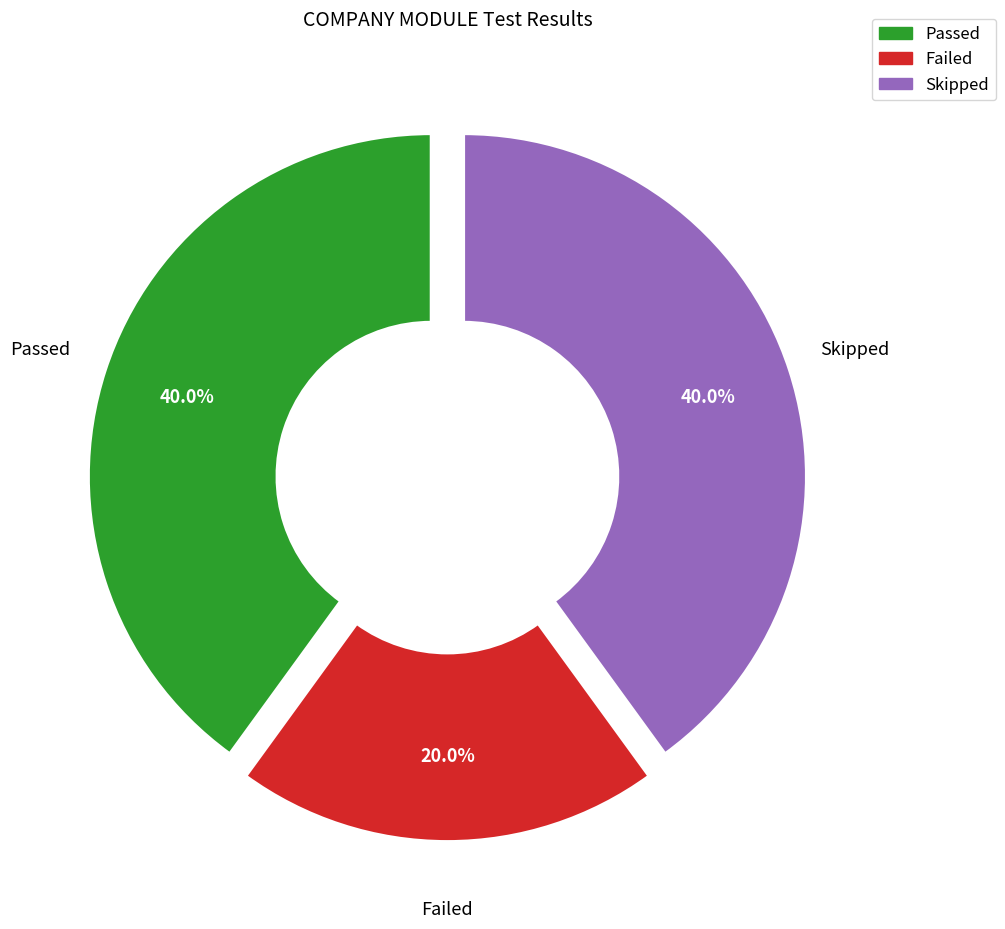

Is it true that Failed is 20% of the pie?

True